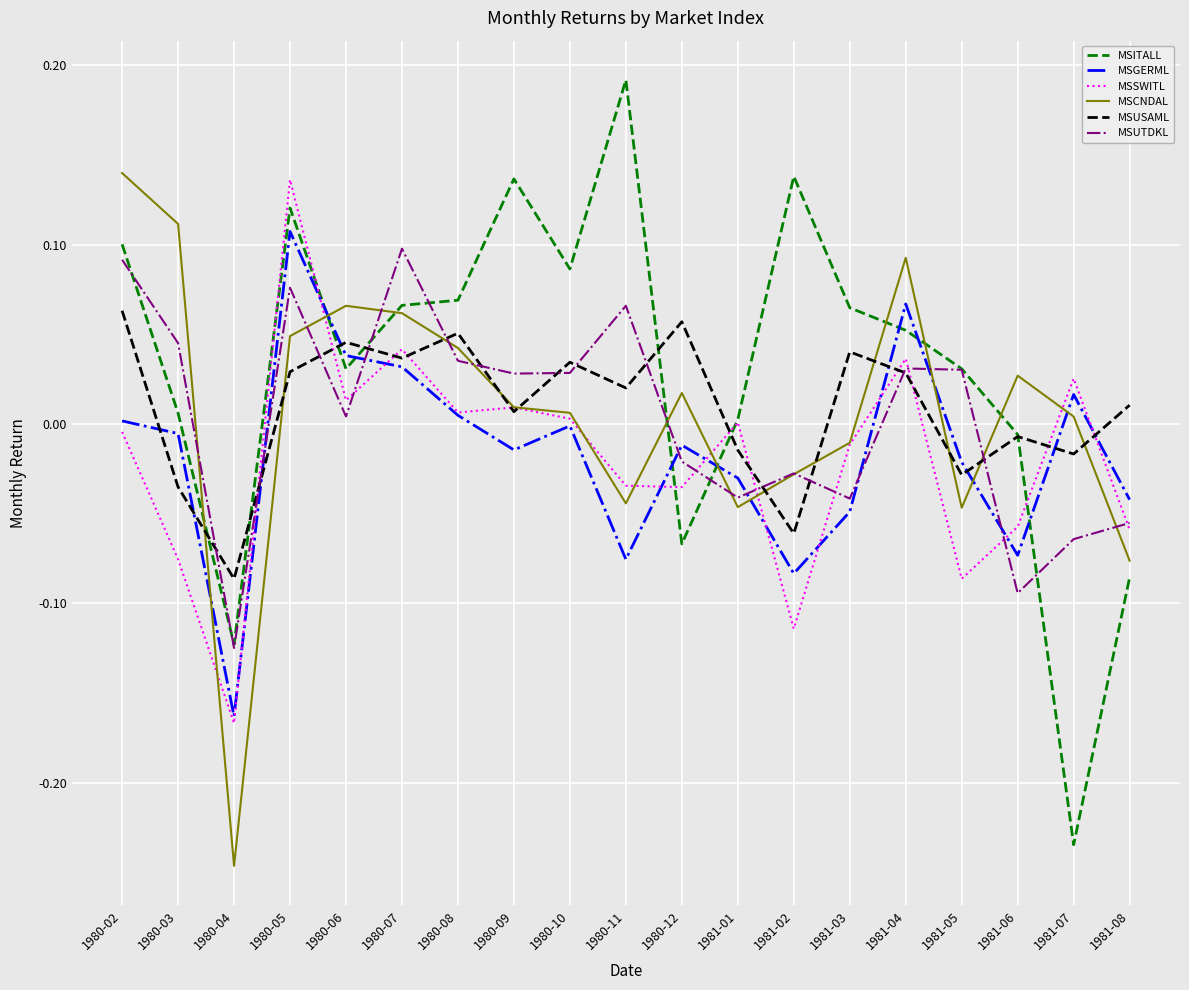

True or false: MSSWITL has a value of 0.1 at 1980-05.

True